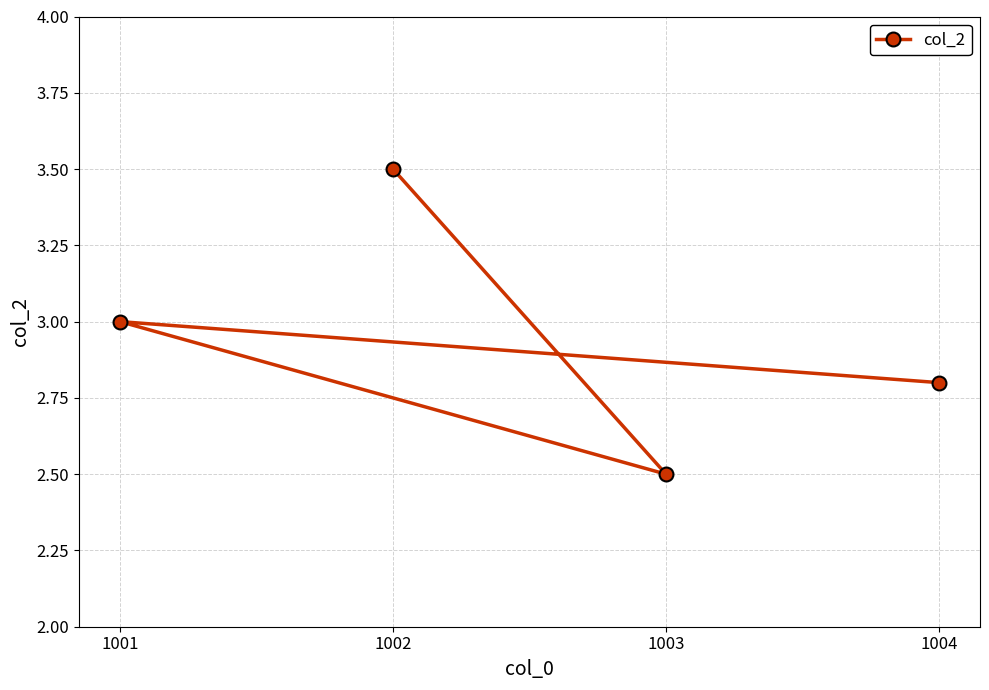

What is the minimum value shown in the chart?

2.5